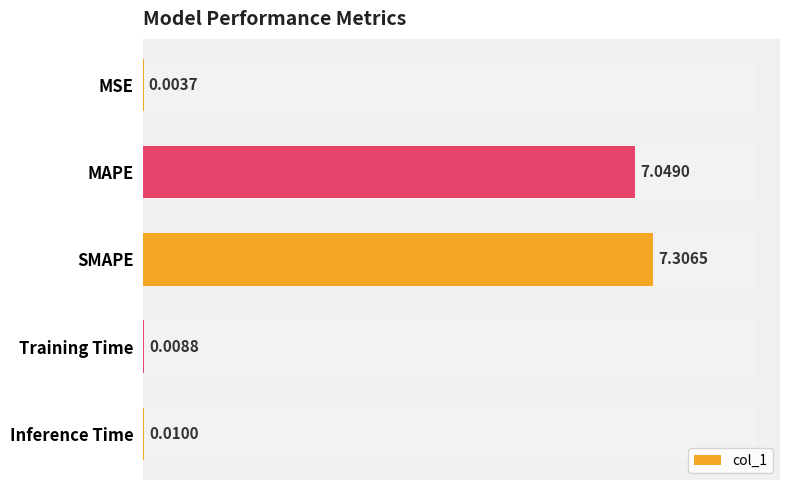

Are the bars horizontal?

Yes